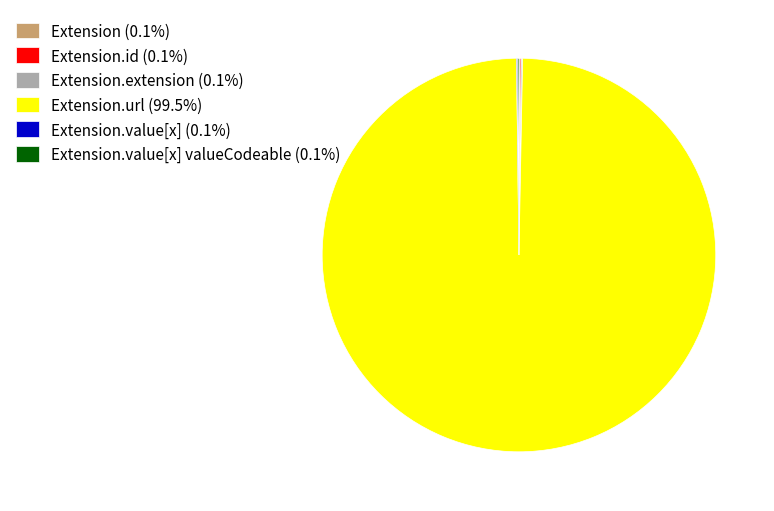

Does Extension.url (99.5%) represent more than half of the total?

Yes